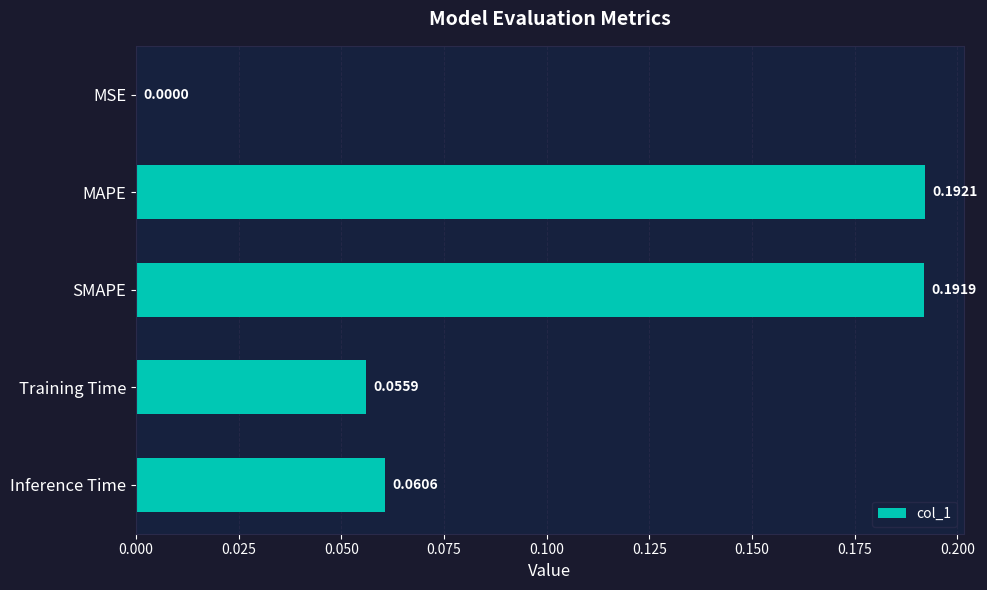

Which has a higher value, Inference Time or Training Time?

Inference Time